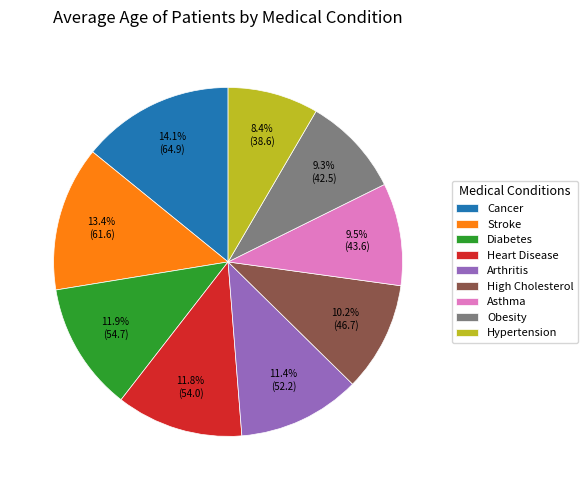

What is the largest slice in the pie chart?

Cancer